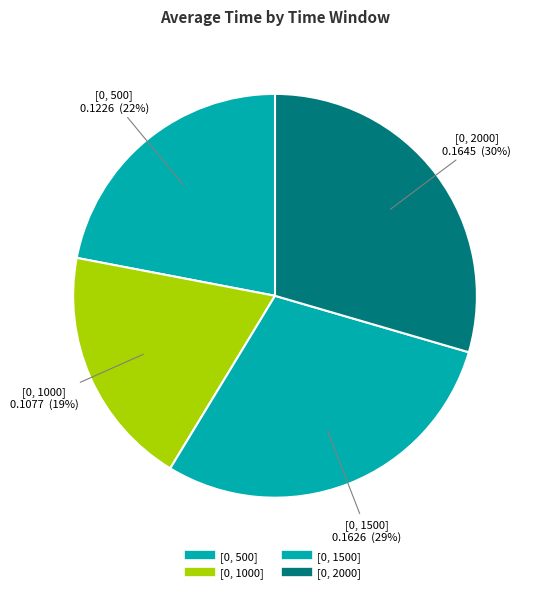

Count the number of slices in the pie.

4